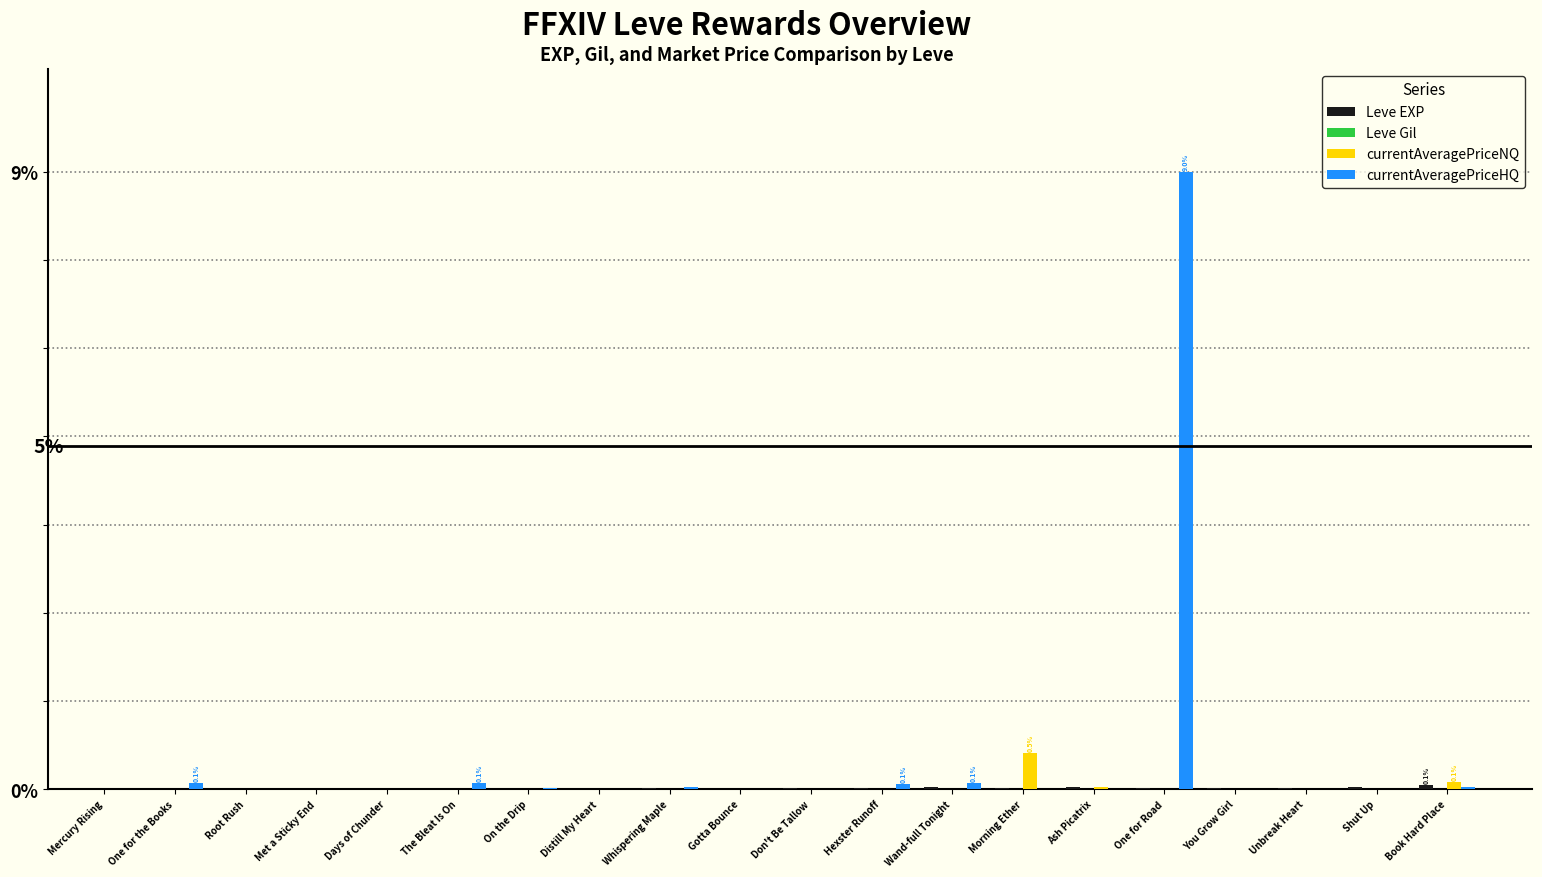

At which category is the sum across all series the highest?

One for Road